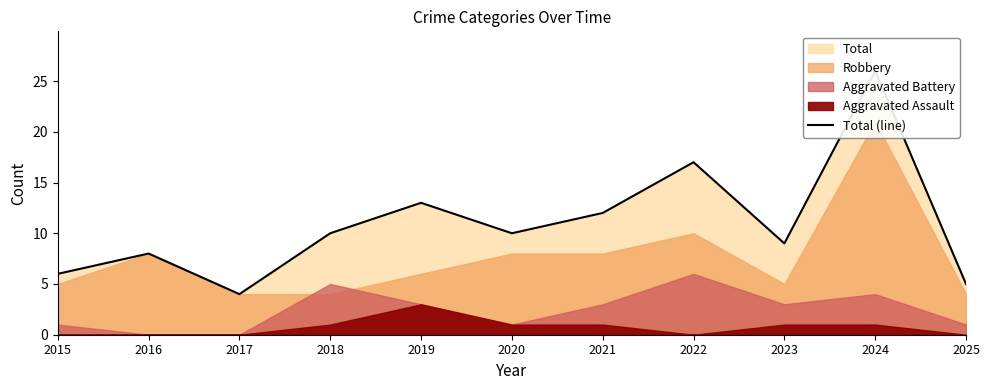

At which category does the chart reach its minimum across all series?

2017